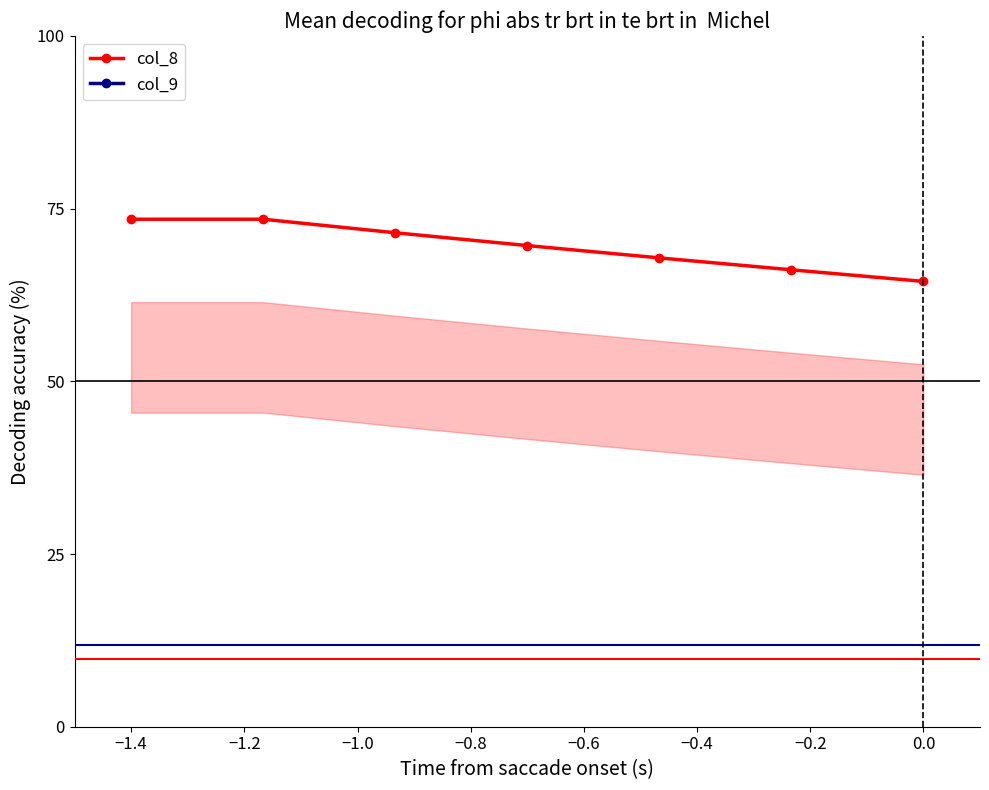

True or false: col_8 has a value of 33.1 at 0.0.

False